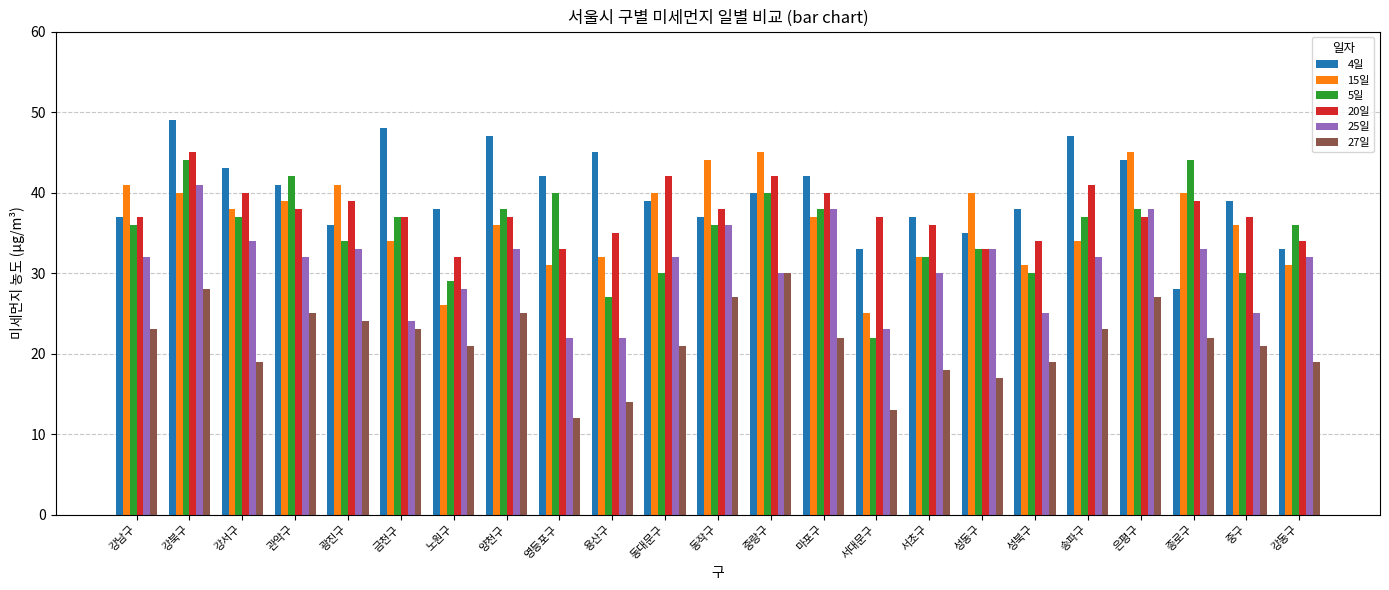

Reading right to left, extract all data points from this chart.

4일: 강동구=33	중구=39	종로구=28	은평구=44	송파구=47	성북구=38	성동구=35	서초구=37	서대문구=33	마포구=42	중랑구=40	동작구=37	동대문구=39	용산구=45	영등포구=42	양천구=47	노원구=38	금천구=48	광진구=36	관악구=41	강서구=43	강북구=49	강남구=37
15일: 강동구=31	중구=36	종로구=40	은평구=45	송파구=34	성북구=31	성동구=40	서초구=32	서대문구=25	마포구=37	중랑구=45	동작구=44	동대문구=40	용산구=32	영등포구=31	양천구=36	노원구=26	금천구=34	광진구=41	관악구=39	강서구=38	강북구=40	강남구=41
5일: 강동구=36	중구=30	종로구=44	은평구=38	송파구=37	성북구=30	성동구=33	서초구=32	서대문구=22	마포구=38	중랑구=40	동작구=36	동대문구=30	용산구=27	영등포구=40	양천구=38	노원구=29	금천구=37	광진구=34	관악구=42	강서구=37	강북구=44	강남구=36
20일: 강동구=34	중구=37	종로구=39	은평구=37	송파구=41	성북구=34	성동구=33	서초구=36	서대문구=37	마포구=40	중랑구=42	동작구=38	동대문구=42	용산구=35	영등포구=33	양천구=37	노원구=32	금천구=37	광진구=39	관악구=38	강서구=40	강북구=45	강남구=37
25일: 강동구=32	중구=25	종로구=33	은평구=38	송파구=32	성북구=25	성동구=33	서초구=30	서대문구=23	마포구=38	중랑구=30	동작구=36	동대문구=32	용산구=22	영등포구=22	양천구=33	노원구=28	금천구=24	광진구=33	관악구=32	강서구=34	강북구=41	강남구=32
27일: 강동구=19	중구=21	종로구=22	은평구=27	송파구=23	성북구=19	성동구=17	서초구=18	서대문구=13	마포구=22	중랑구=30	동작구=27	동대문구=21	용산구=14	영등포구=12	양천구=25	노원구=21	금천구=23	광진구=24	관악구=25	강서구=19	강북구=28	강남구=23